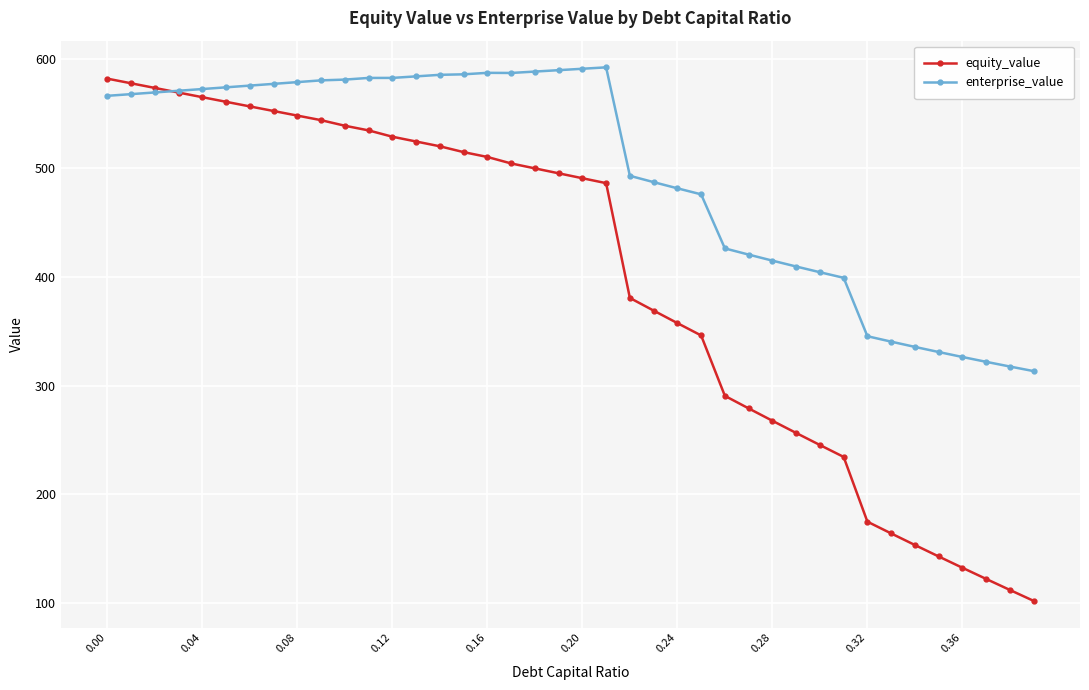

What is the value of the equity_value point at the 39th from the left?

112.1